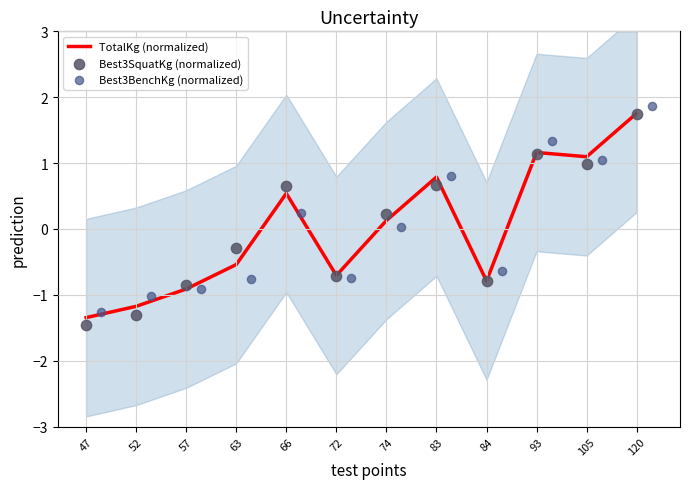

What are all the series names shown in the legend?

TotalKg (normalized), Best3SquatKg (normalized), Best3BenchKg (normalized)